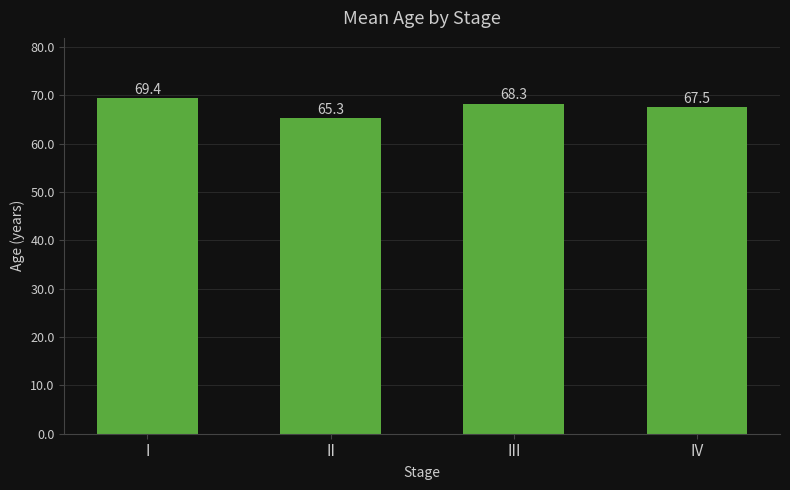

What is the value of the 2nd bar from the left?

65.3